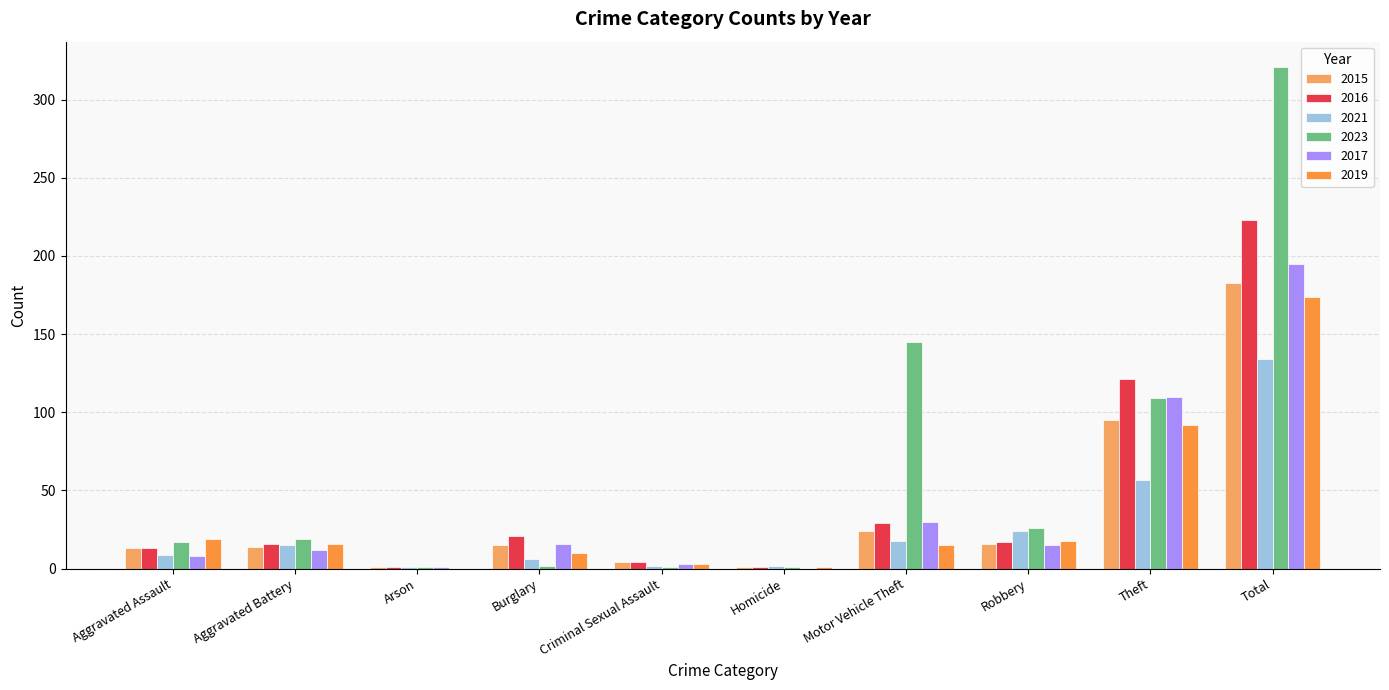

At which label does 2019 reach its peak?

Total